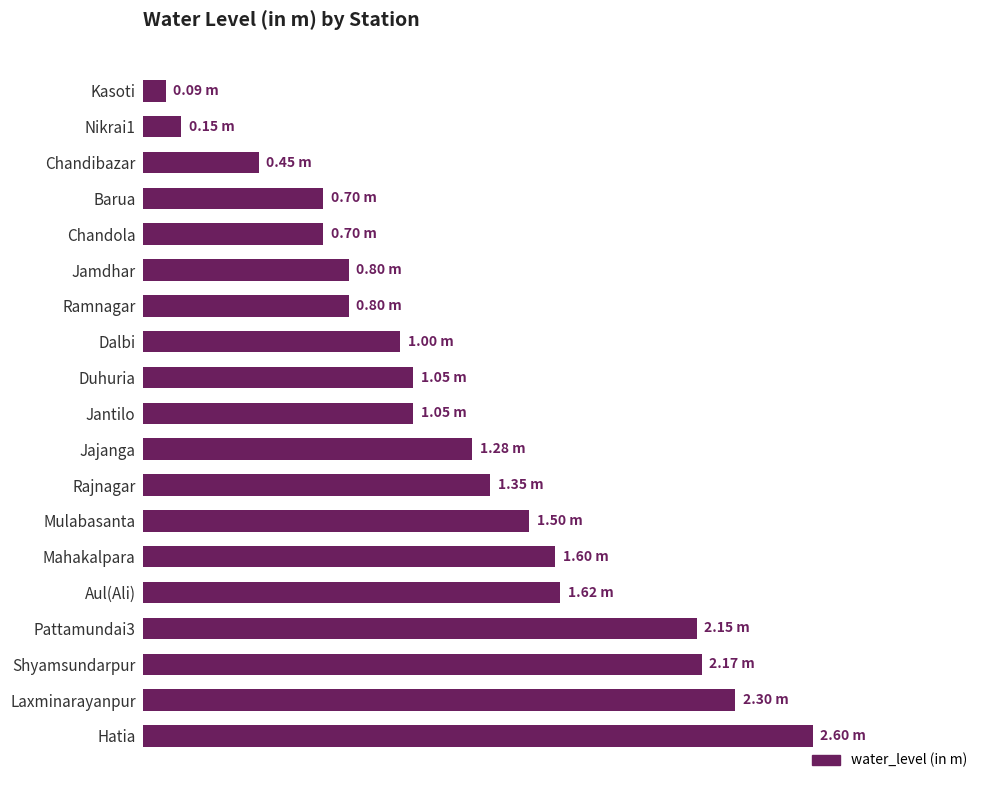

What is the difference between the maximum and minimum values?

2.5